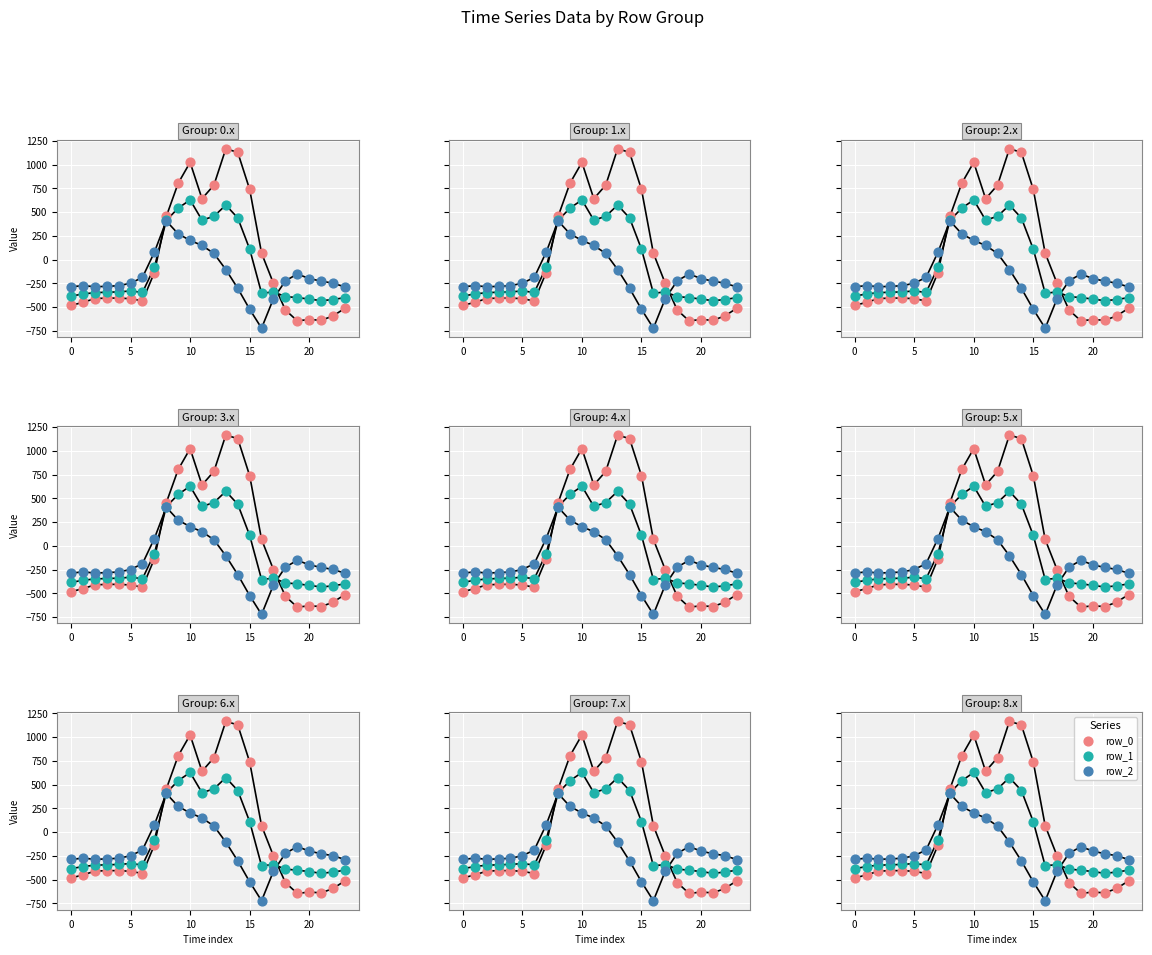

Is the value of row_2 at 9 greater than the value of row_0 at 19?

Yes